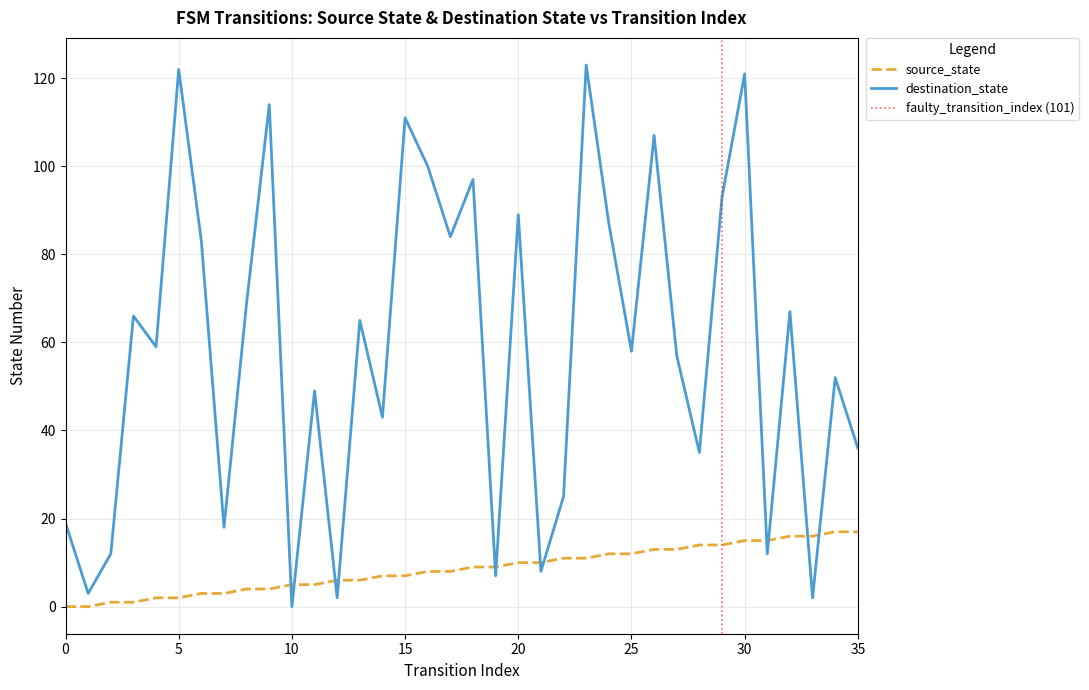

Between 6 and 20, which series saw the biggest shift?

source_state